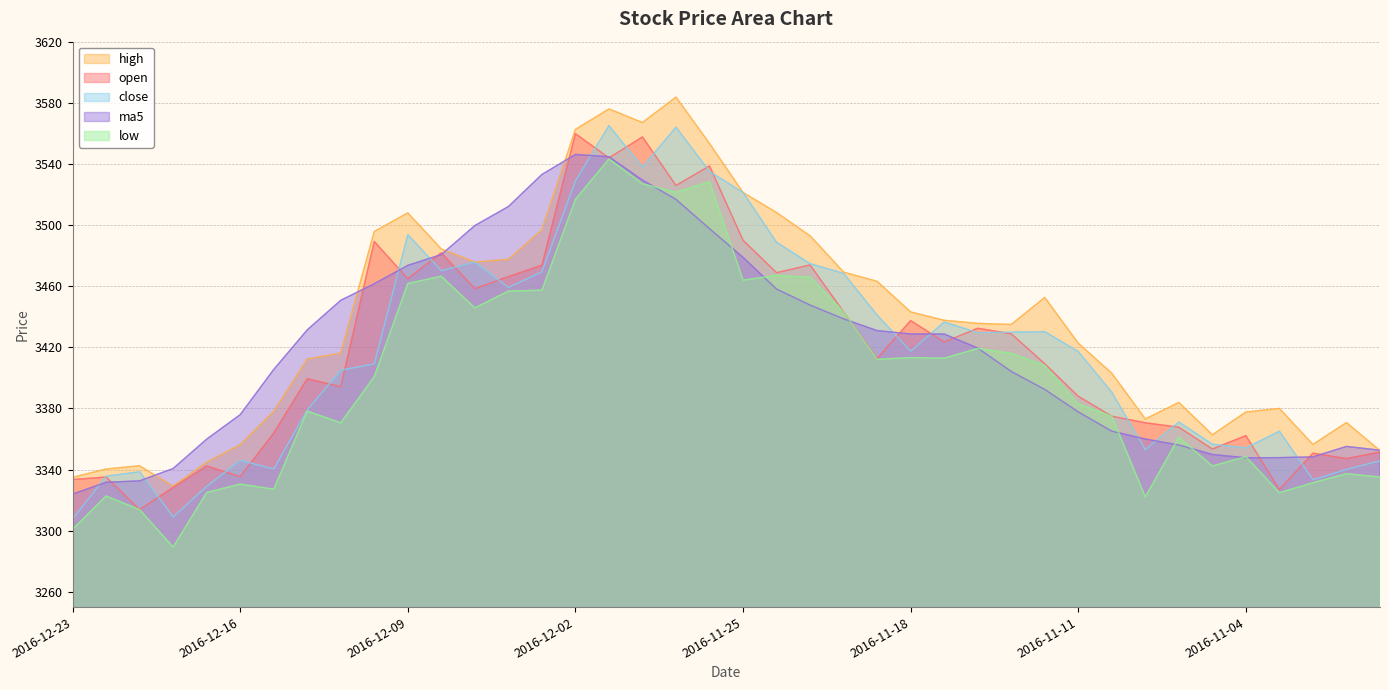

What are all the series names shown in the legend?

high, open, close, ma5, low